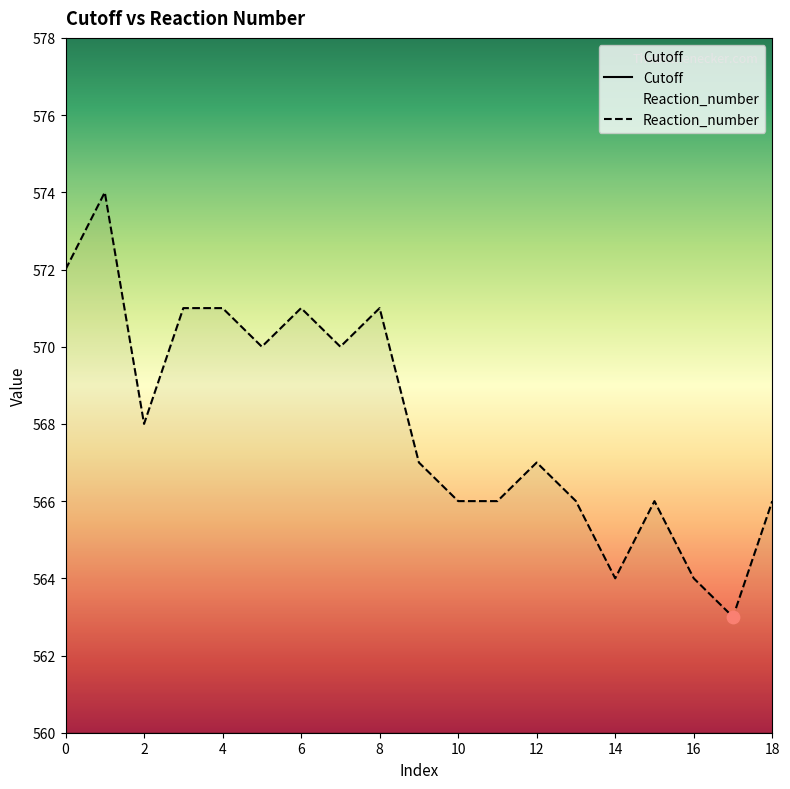

Is the value of Cutoff at 6 greater than the value of Reaction_number at 5?

No